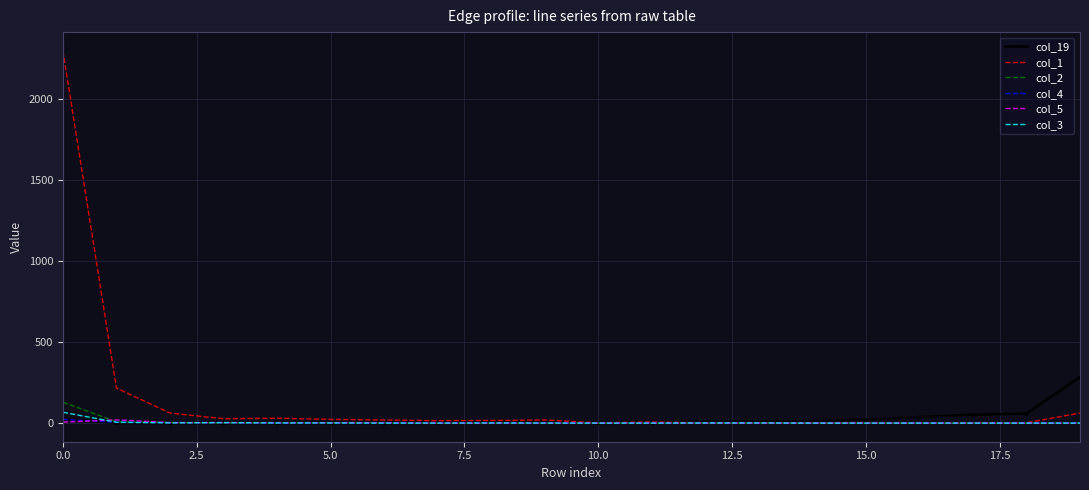

Which series has the widest spread of values?

col_1